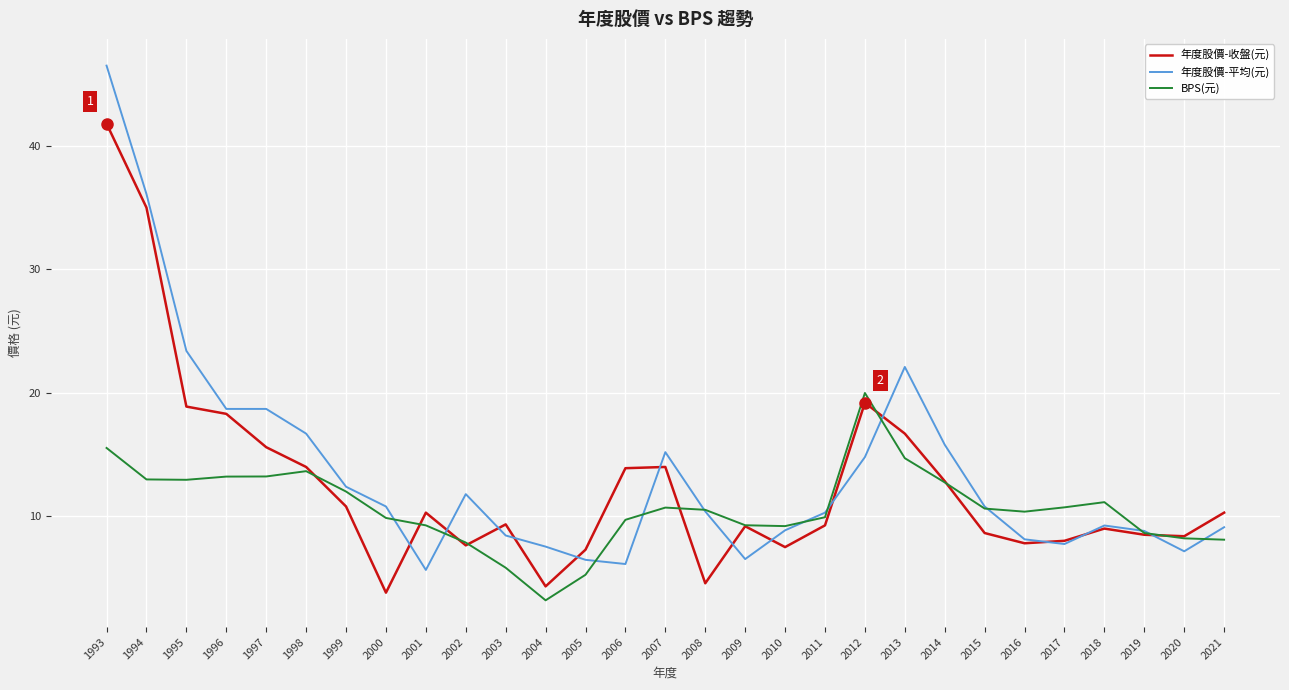

Which series ends up on top after the final intersection of 年度股價-收盤(元) and 年度股價-平均(元)?

年度股價-收盤(元)